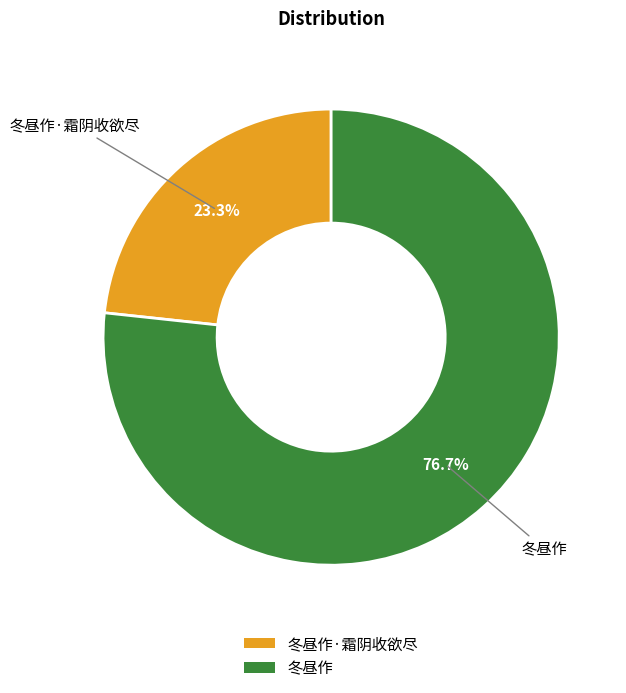

To the nearest percent, what portion does 冬昼作·霜阴收欲尽 represent?

23%